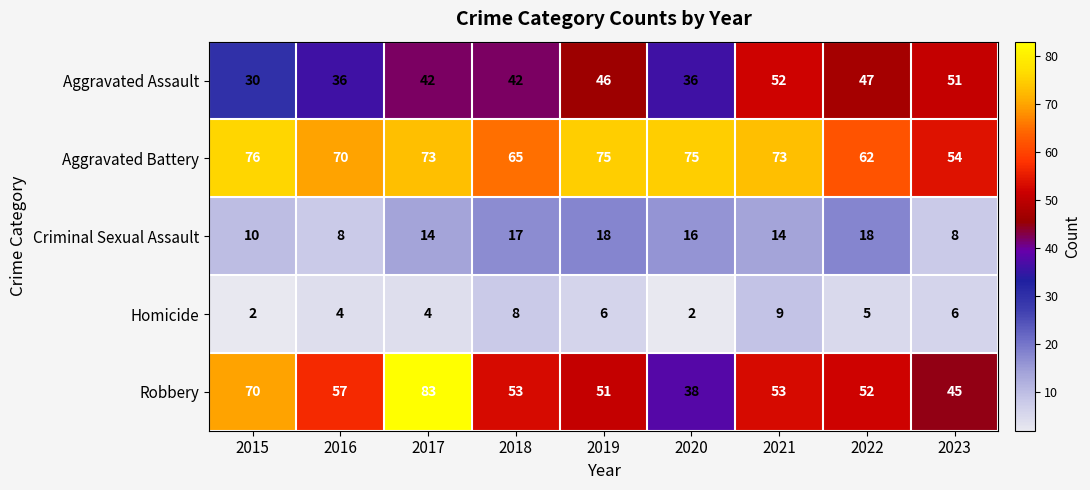

True or false: Criminal Sexual Assault has a value of 18 at 2022.

True